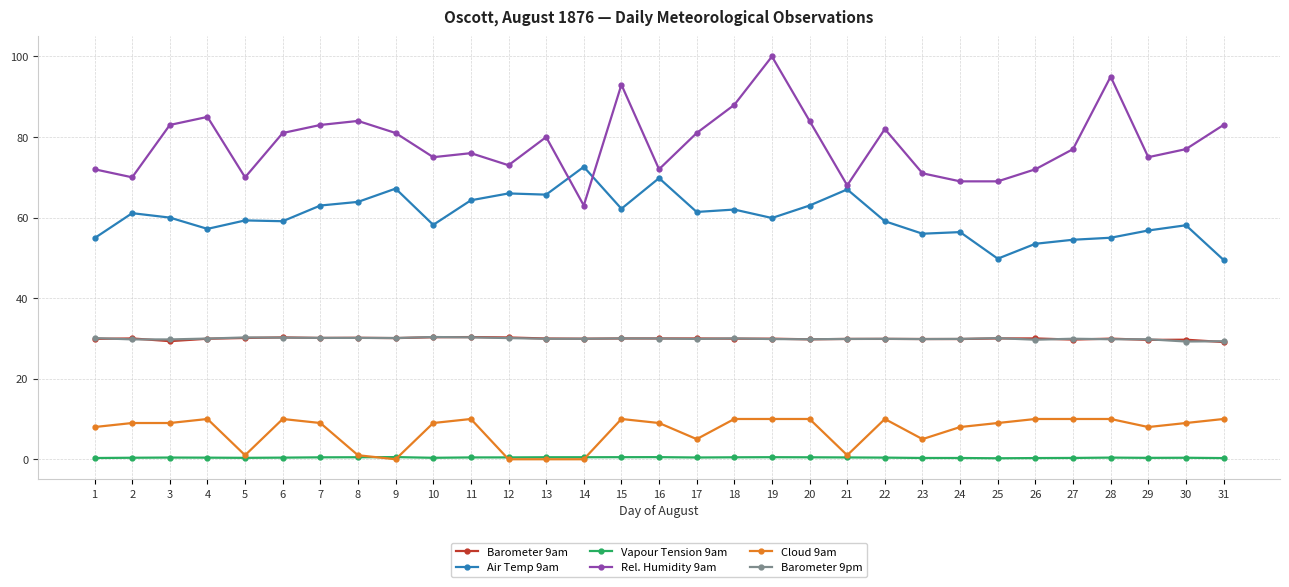

The value of Air Temp 9am at 26 is 53.5. True or false?

True